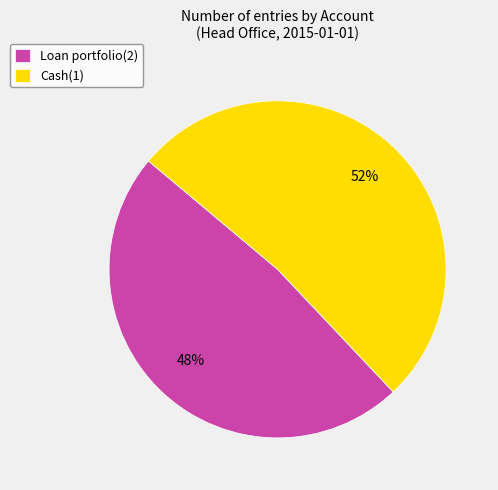

True or false: Loan portfolio(2) accounts for 48% of the total.

True